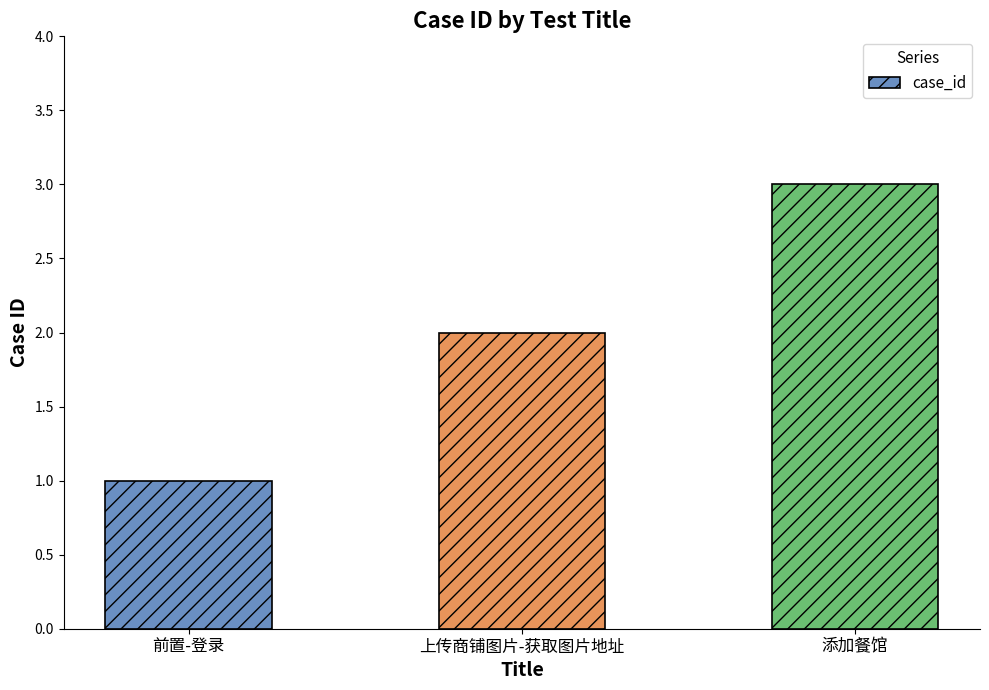

Rank the categories by value from highest to lowest.

添加餐馆, 上传商铺图片-获取图片地址, 前置-登录